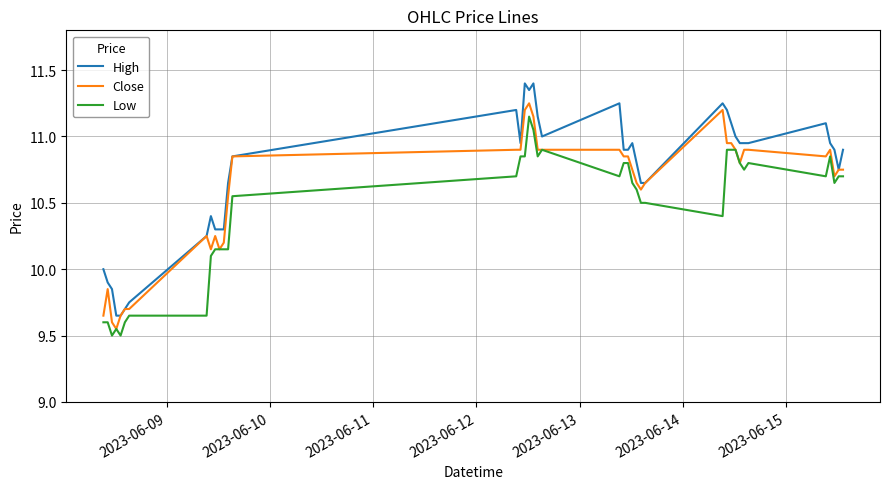

List the series in order of their overall mean, lowest first.

Low, Close, High